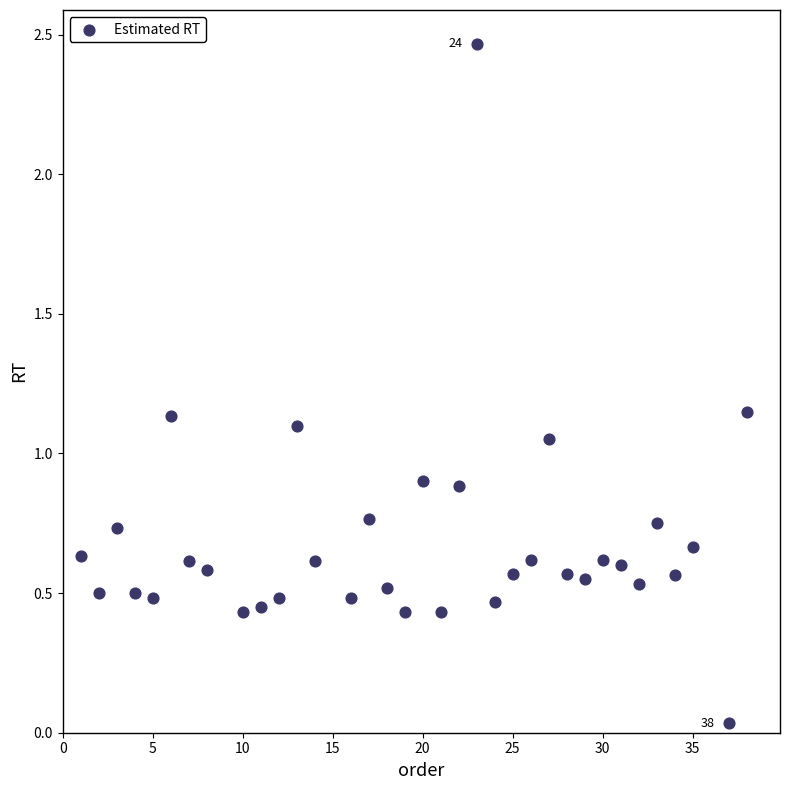

What is the range of X values (max minus min)?

37.0